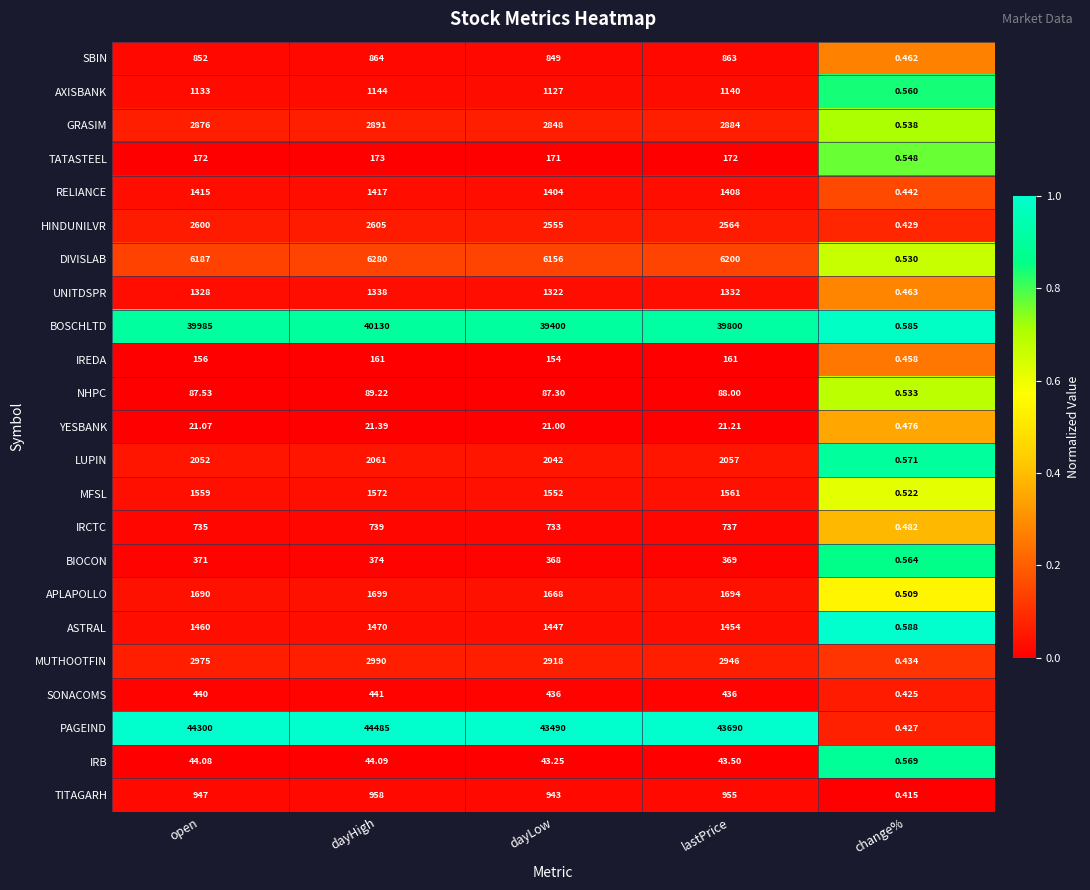

List the labels in order of BOSCHLTD value, largest first.

dayHigh, open, lastPrice, dayLow, change%